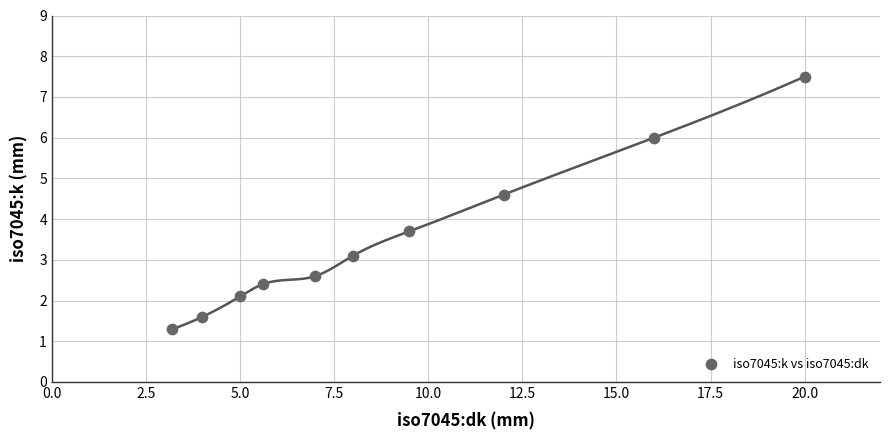

What is the average X value?

9.0